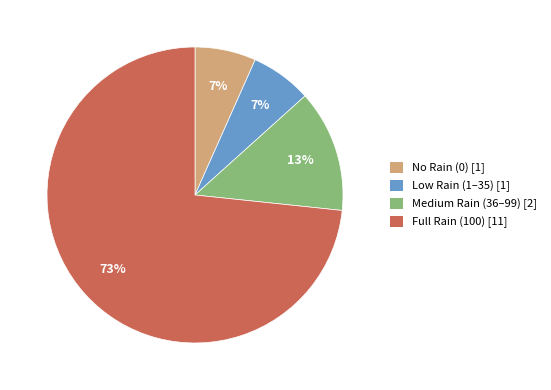

How many slices are in this pie chart?

4